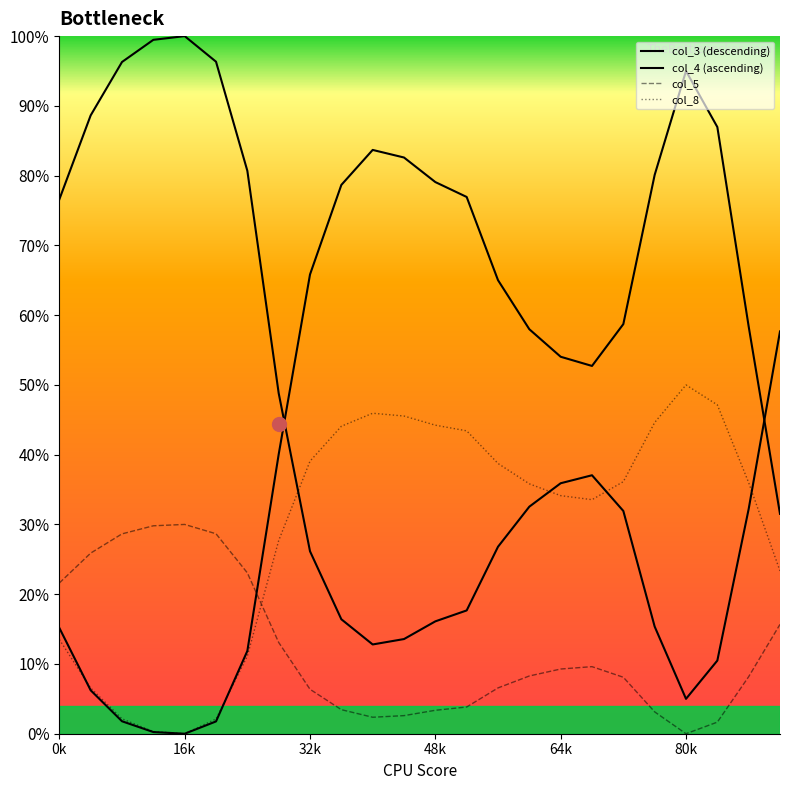

How many lines are shown in the chart?

4